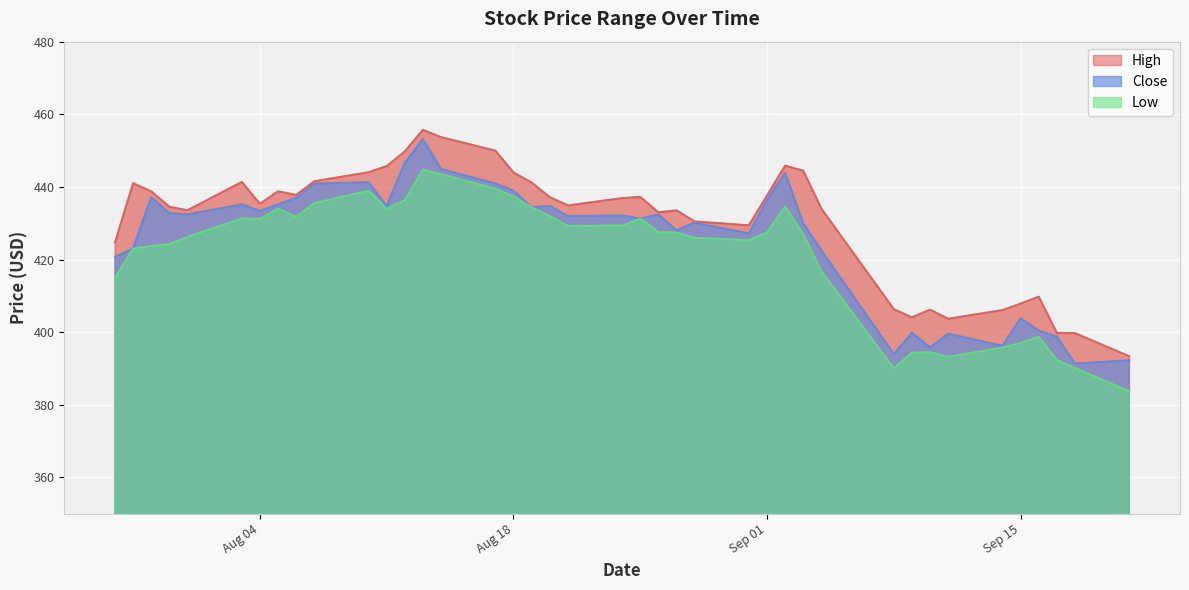

What is the label of the 39th point from the left?

2020-09-18